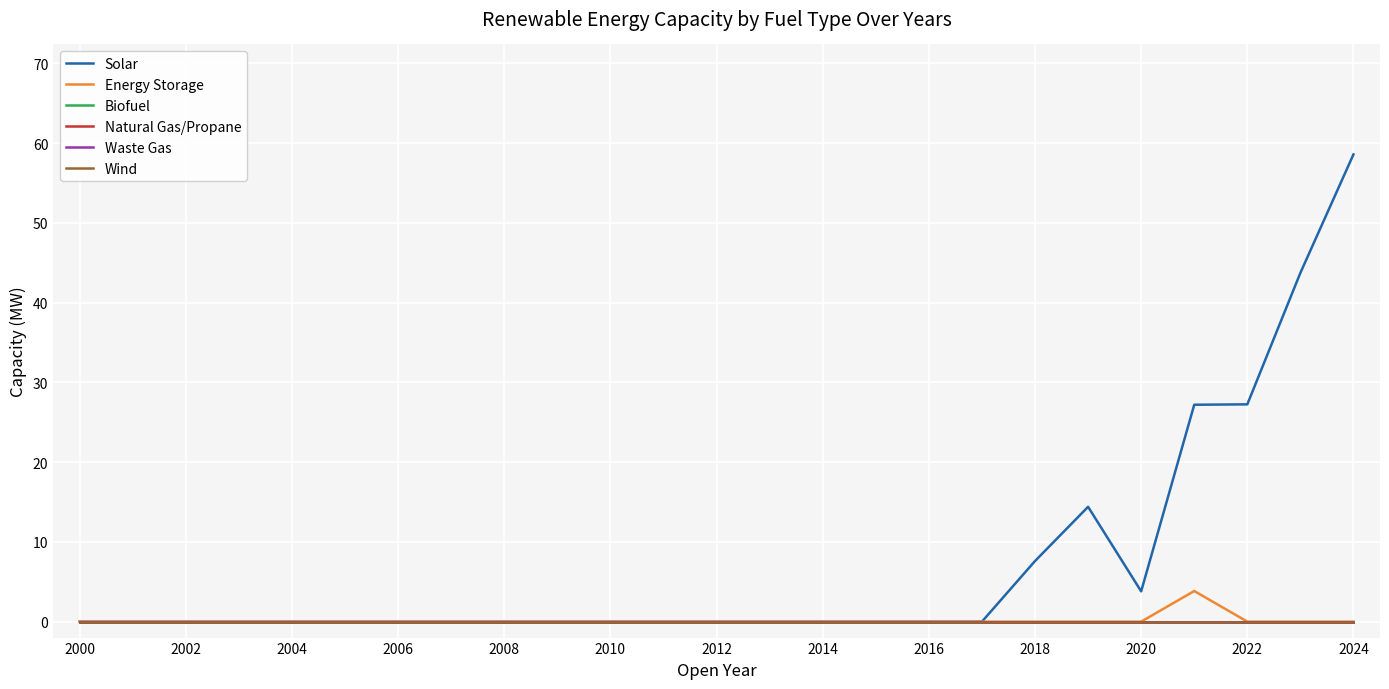

What is the label of the 9th point from the right?

2016